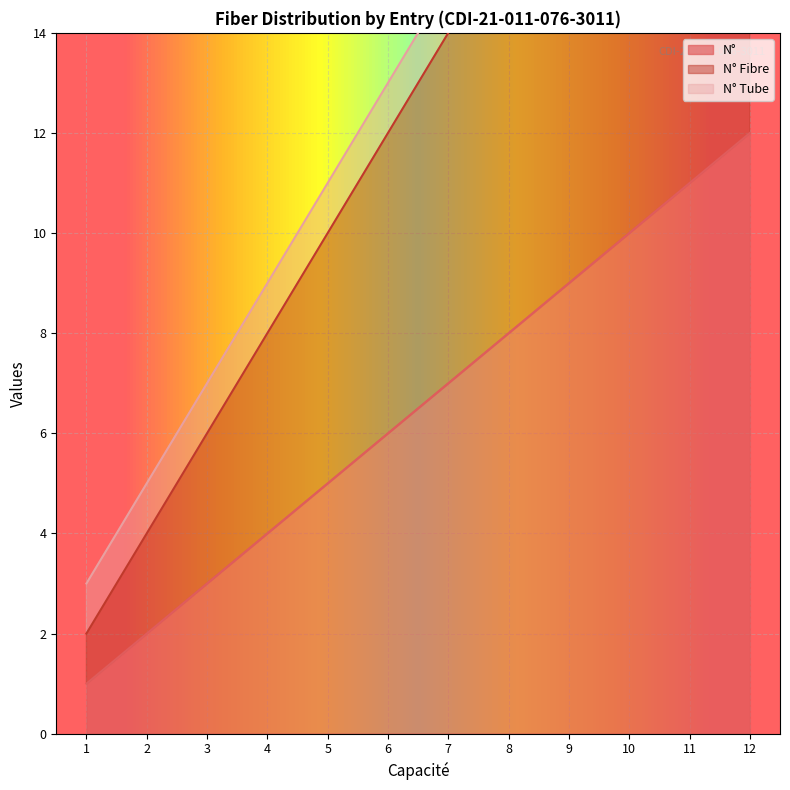

The value of N° at 3 is 5. True or false?

False